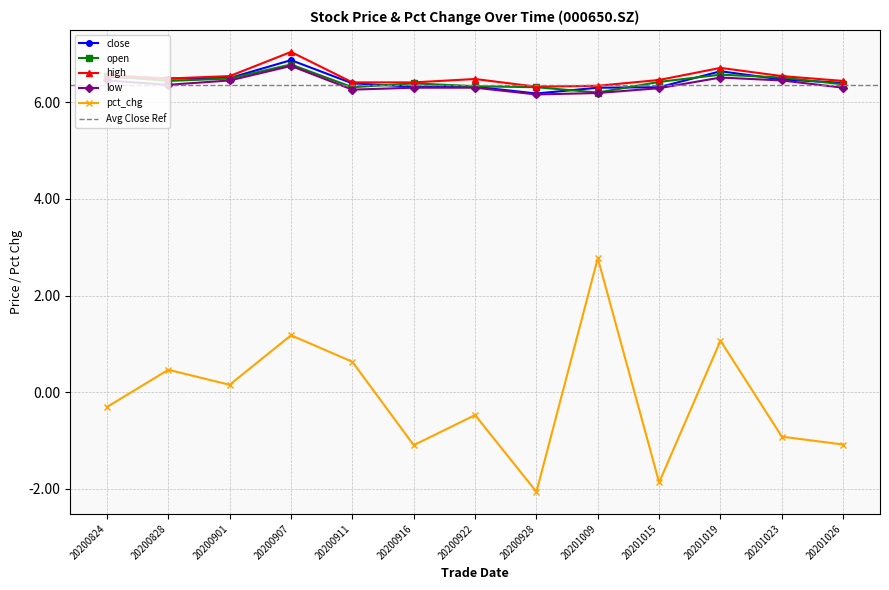

Where is the first local maximum for open?

20200907